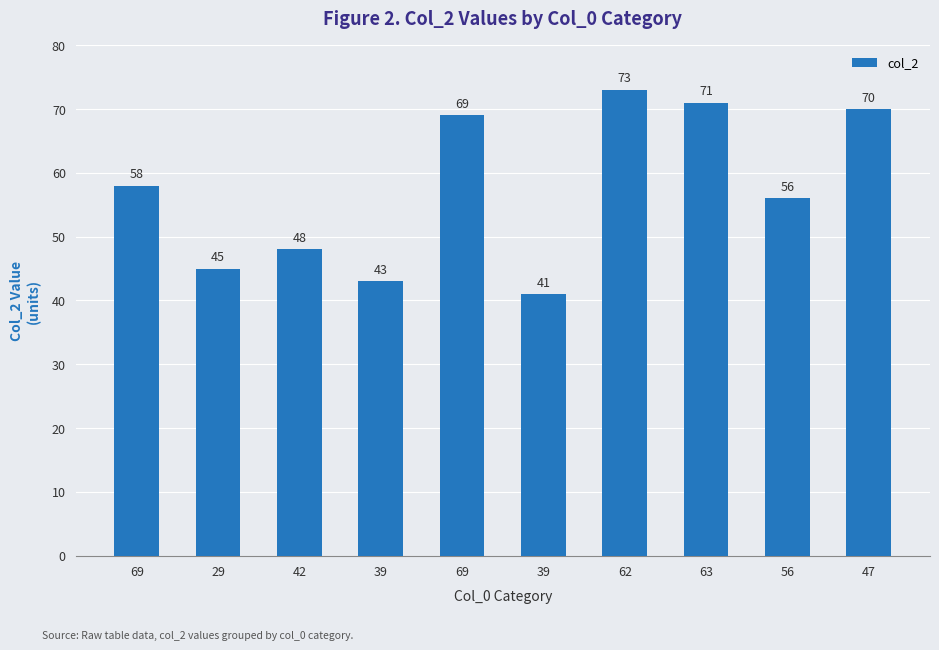

The value at 56 is 56. True or false?

True